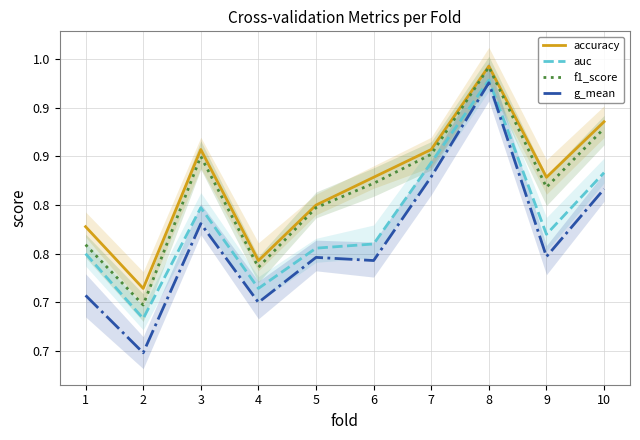

Is this an area chart (filled region under the line)?

No